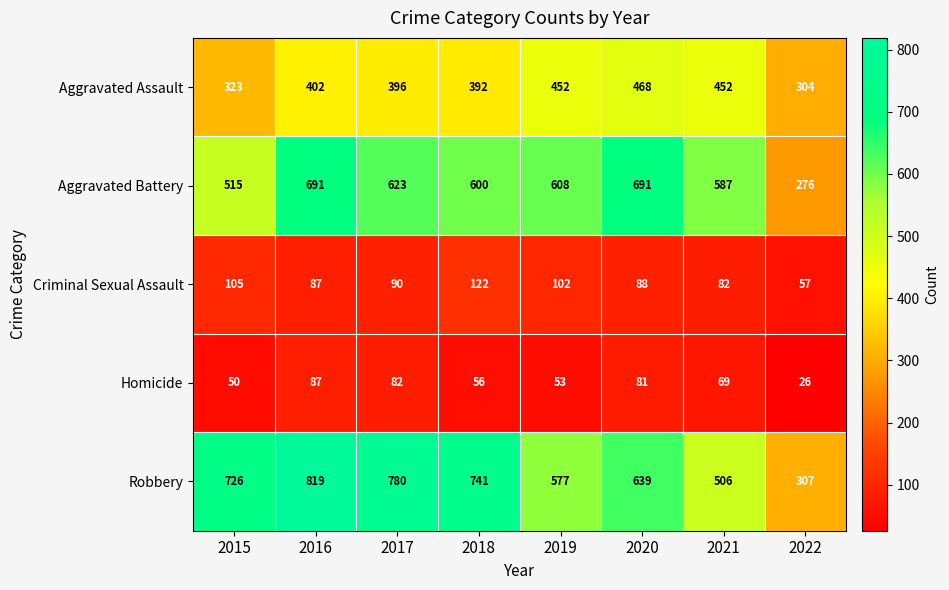

At 2022, list the series in order from smallest to largest.

Homicide, Criminal Sexual Assault, Aggravated Battery, Aggravated Assault, Robbery